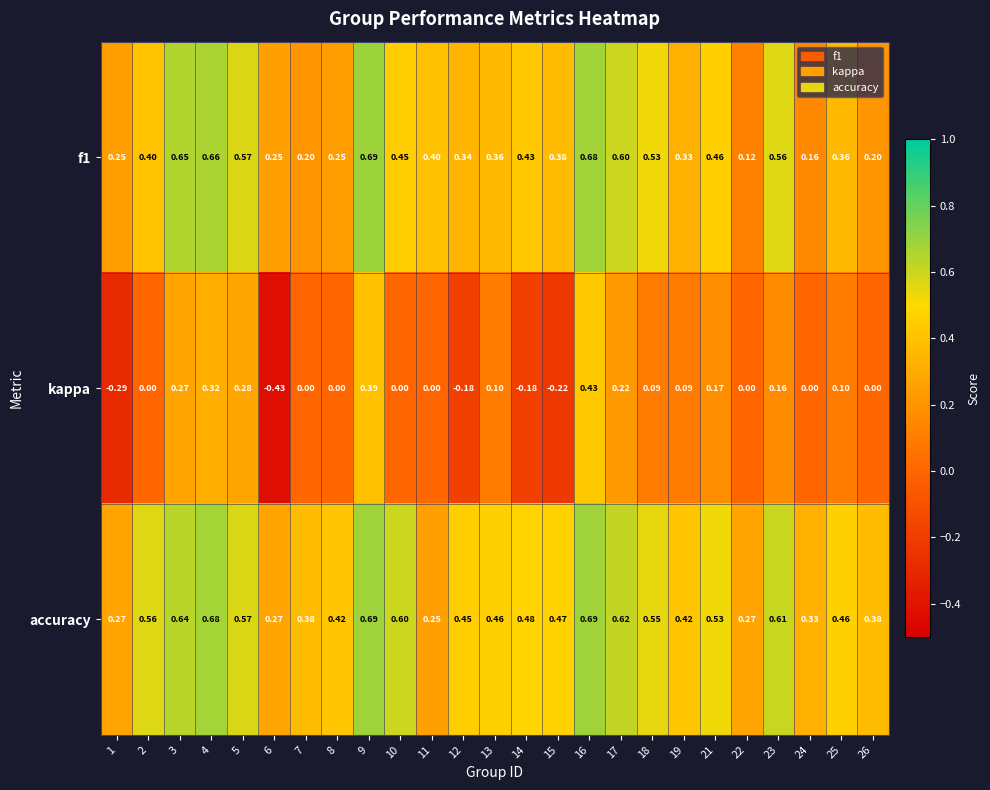

Rank the series at 8 from highest to lowest value.

accuracy, f1, kappa